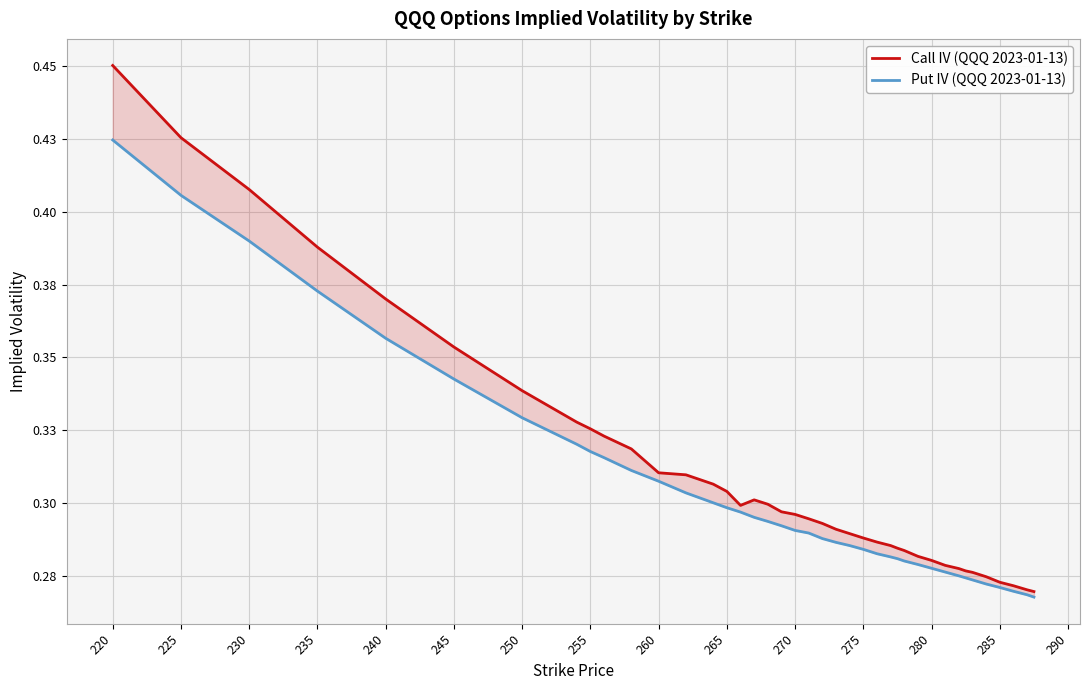

What is the smallest value displayed?

0.3